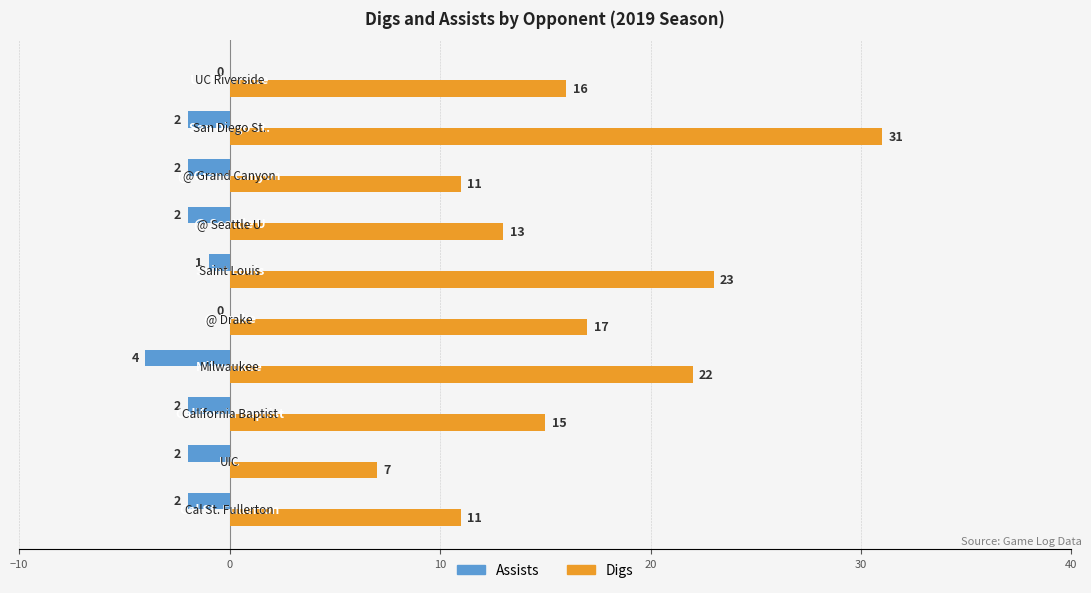

What is the sum of all Assists values?

-17